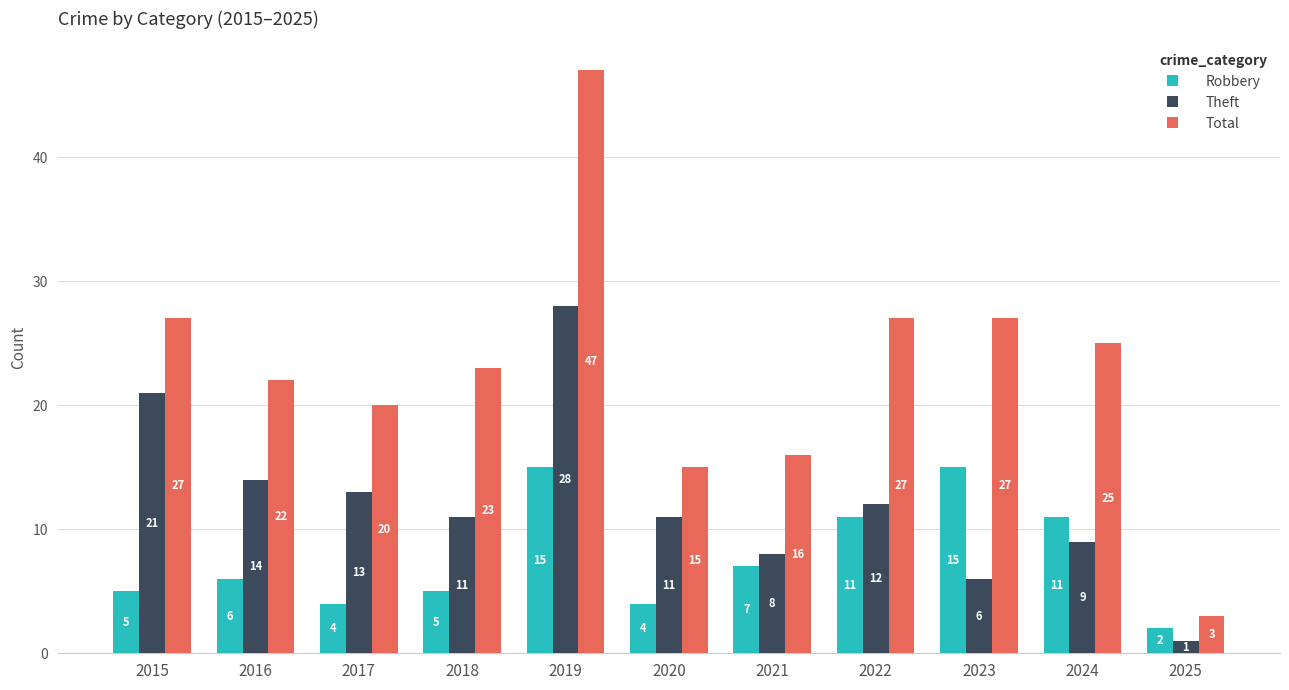

Rank the series by their maximum value, from highest to lowest.

Total, Theft, Robbery